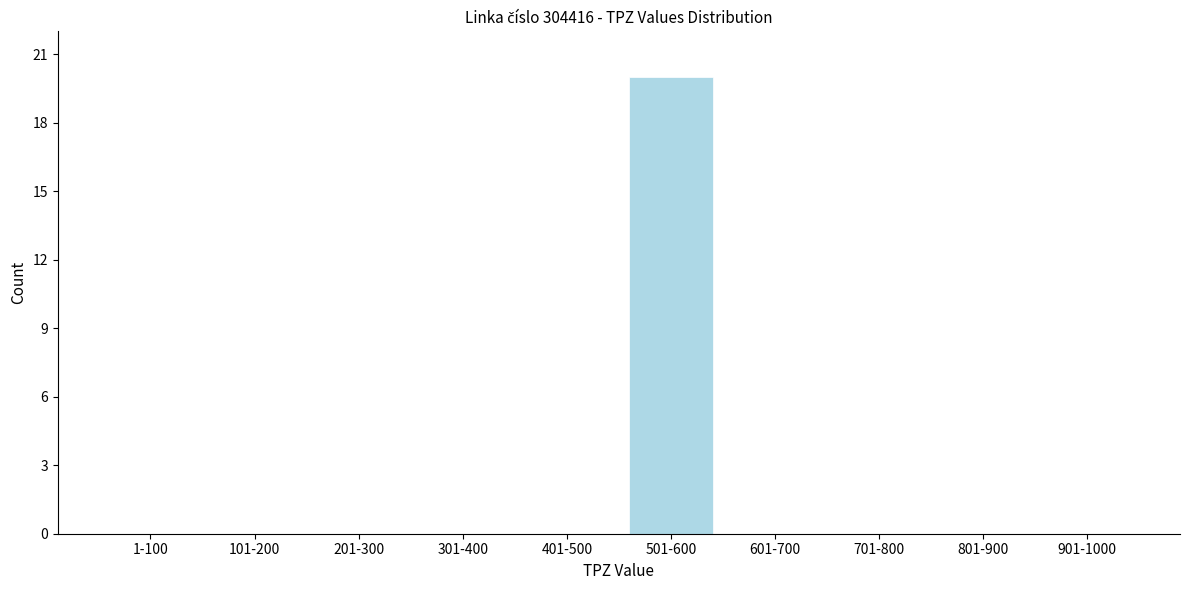

Reading left to right, what are all the values shown in this chart?

1-100=0	101-200=0	201-300=0	301-400=0	401-500=0	501-600=20	601-700=0	701-800=0	801-900=0	901-1000=0